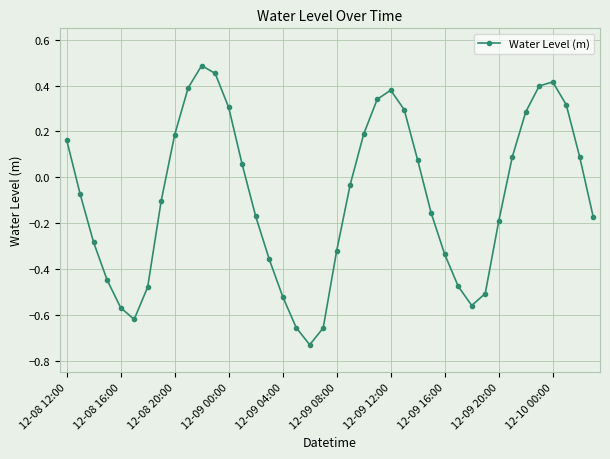

How many interior local peaks (higher than both neighbors) does the data have?

3